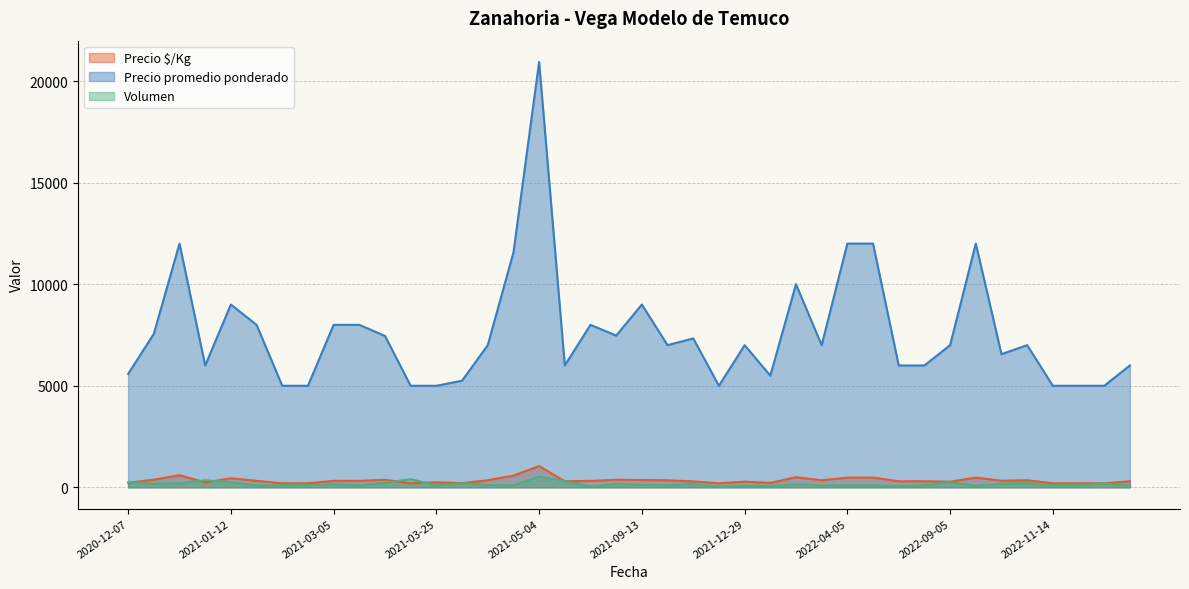

How many times do Precio $/Kg and Volumen cross each other?

7